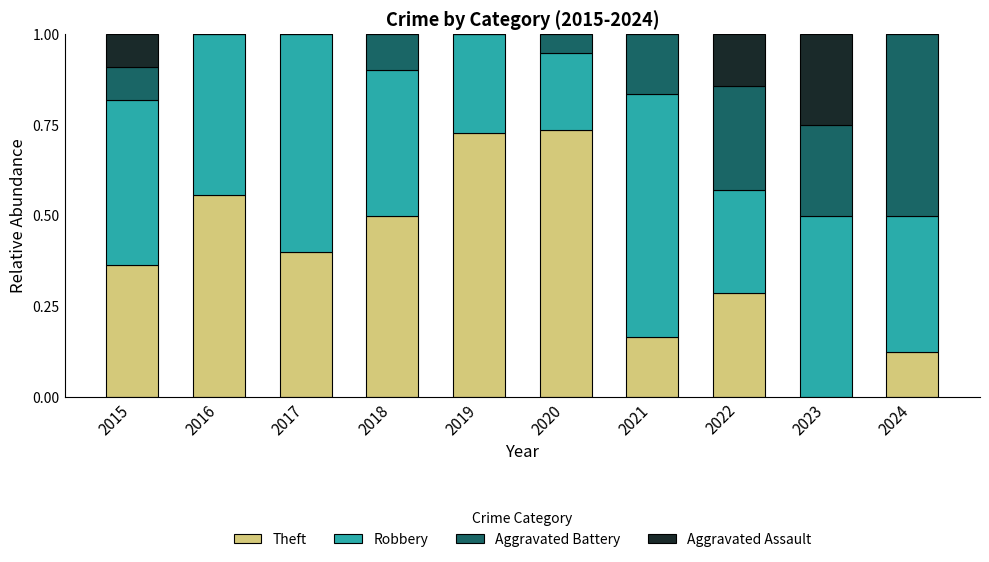

What is the total value across all series at 2020?

1.0